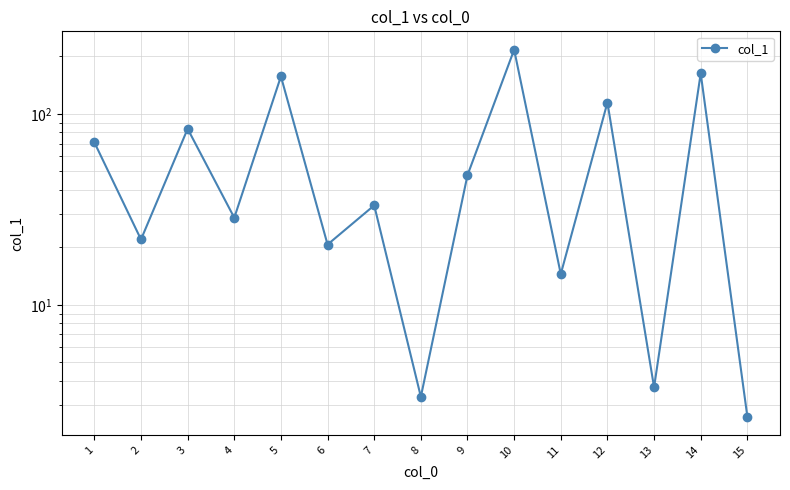

Rank the categories by value from highest to lowest.

10, 14, 5, 12, 3, 1, 9, 7, 4, 2, 6, 11, 13, 8, 15